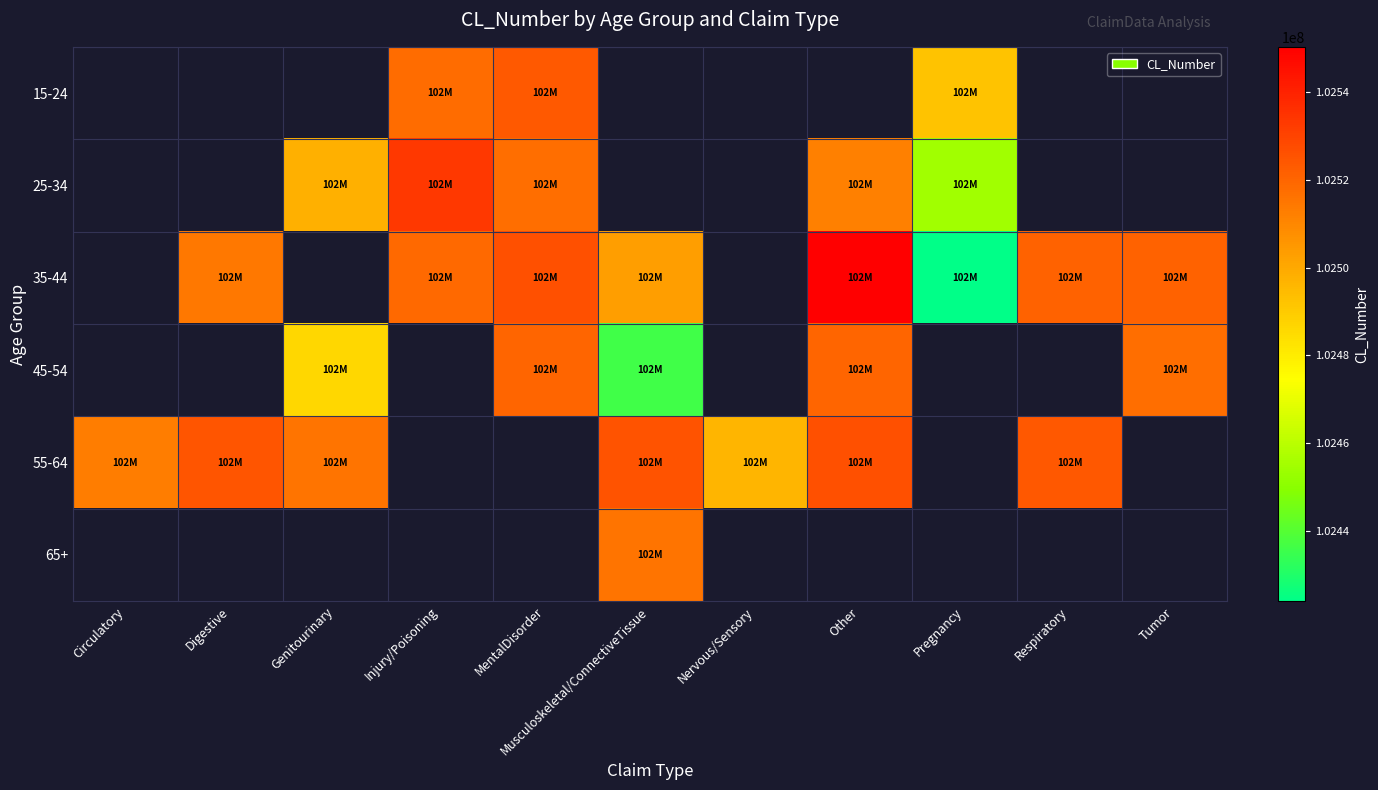

List the series in order of their overall mean, lowest first.

15-24, 25-34, 35-44, 45-54, 55-64, 65+